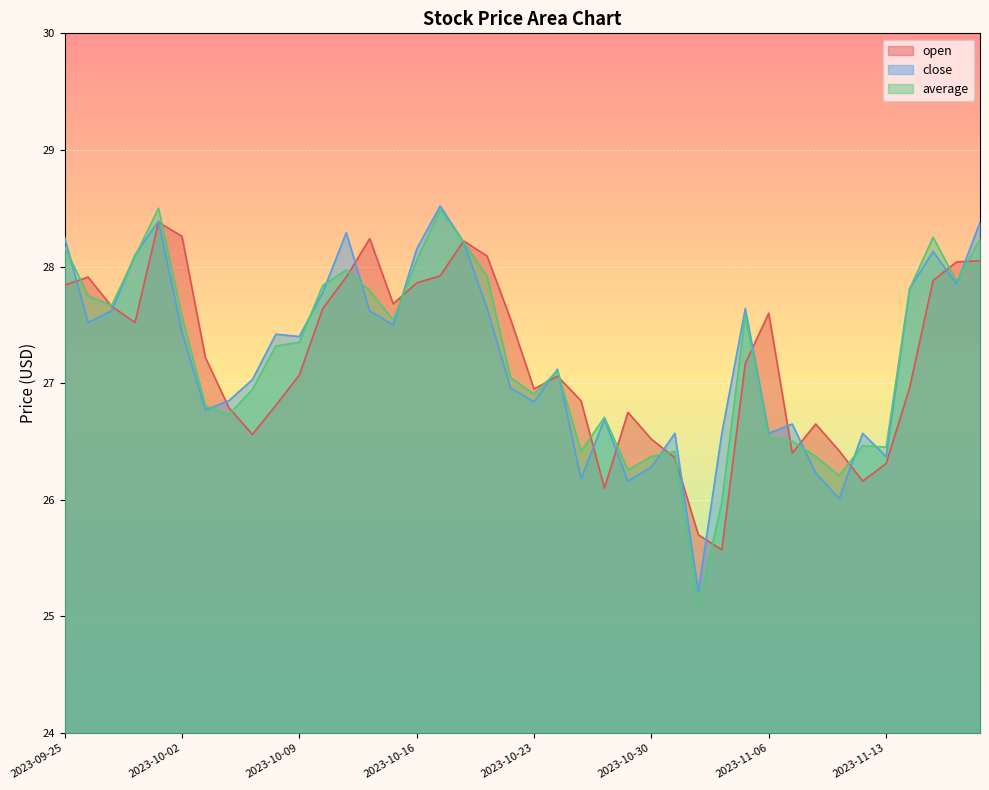

True or false: average has a value of 15.3 at 2023-10-18.

False